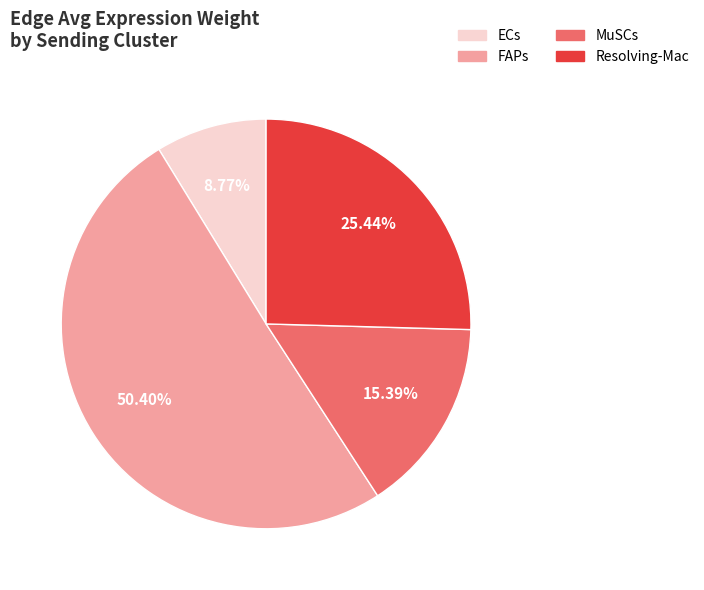

Is there any slice that represents more than half of the pie?

Yes